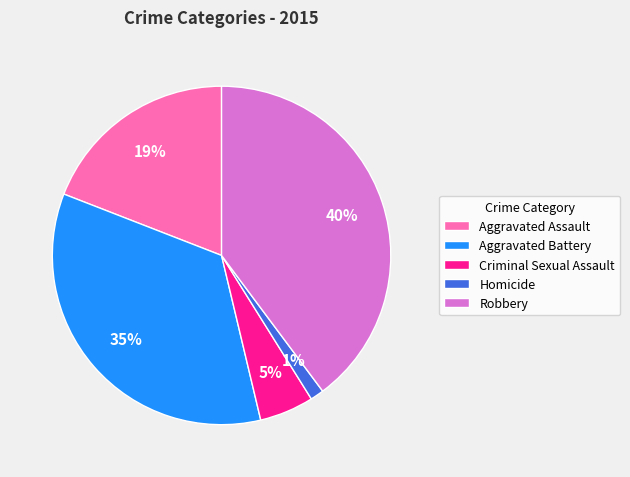

To the nearest percent, what is the average slice percentage?

20%